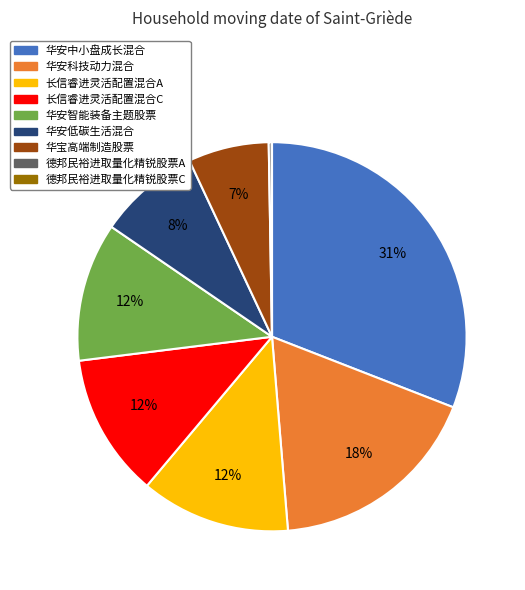

What percentage is the 长信睿进灵活配置混合A slice, to the nearest percent?

12%